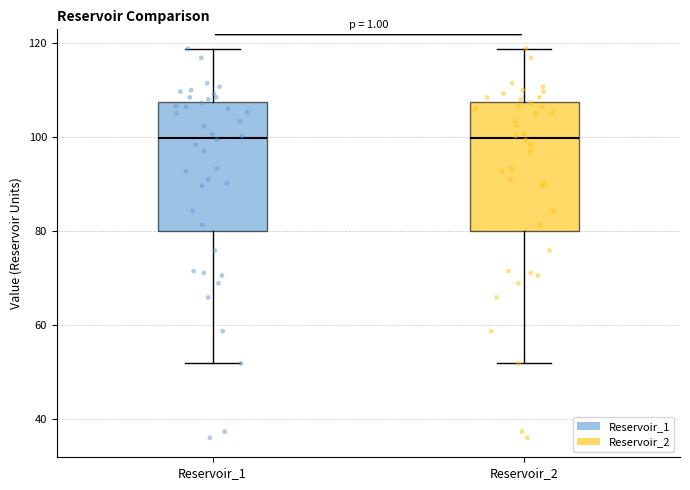

Where does the median line of the box for Reservoir_2 sit on the y-axis? The values are not printed on the chart, so give them approximately, as read against the axis.

100